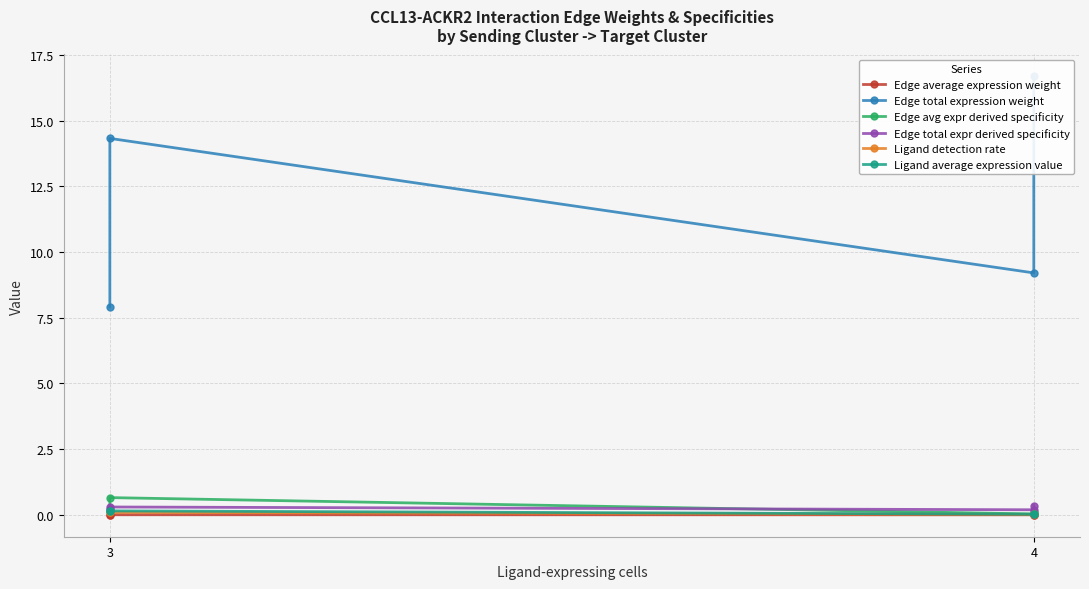

At 4, list the series in order from smallest to largest.

Edge average expression weight, Ligand detection rate, Ligand average expression value, Edge avg expr derived specificity, Edge total expr derived specificity, Edge total expression weight